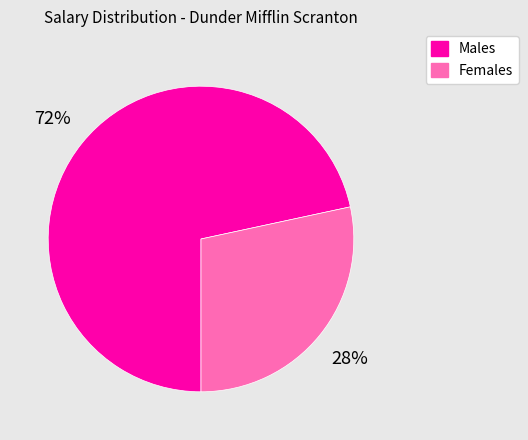

To the nearest percent, what percentage of the pie is Males?

72%